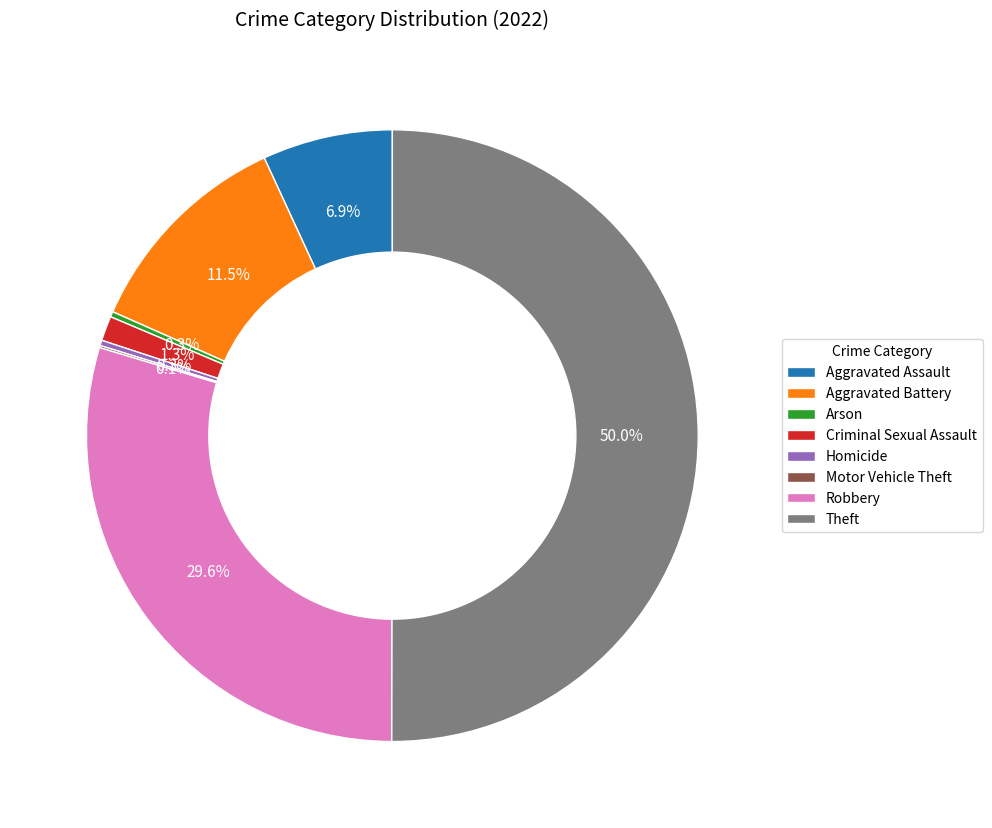

Which slice represents more than half of the pie?

Theft